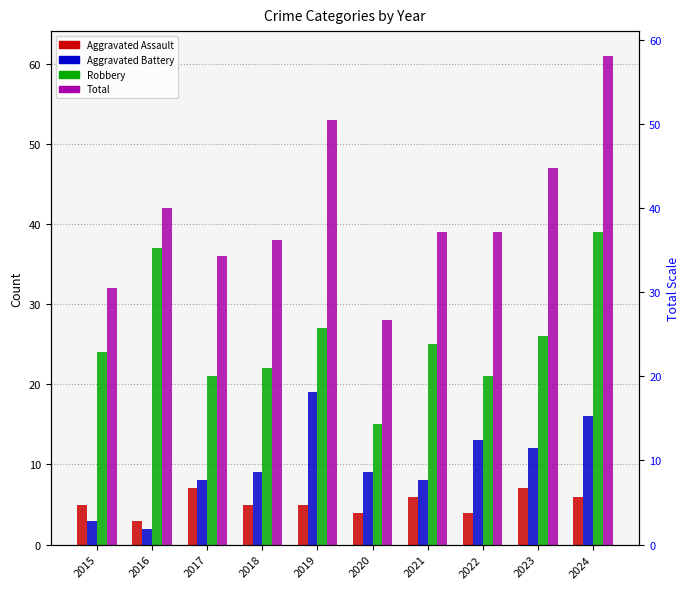

At which label does Robbery reach its peak?

2024